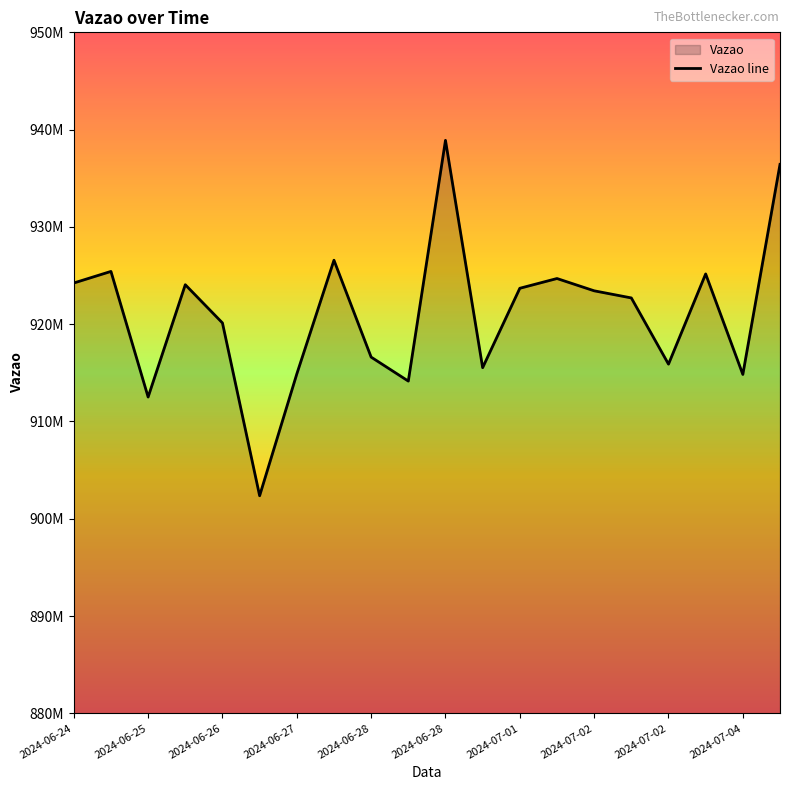

Approximately how many times larger is the value at 19 compared to 2024-07-02?

1.0